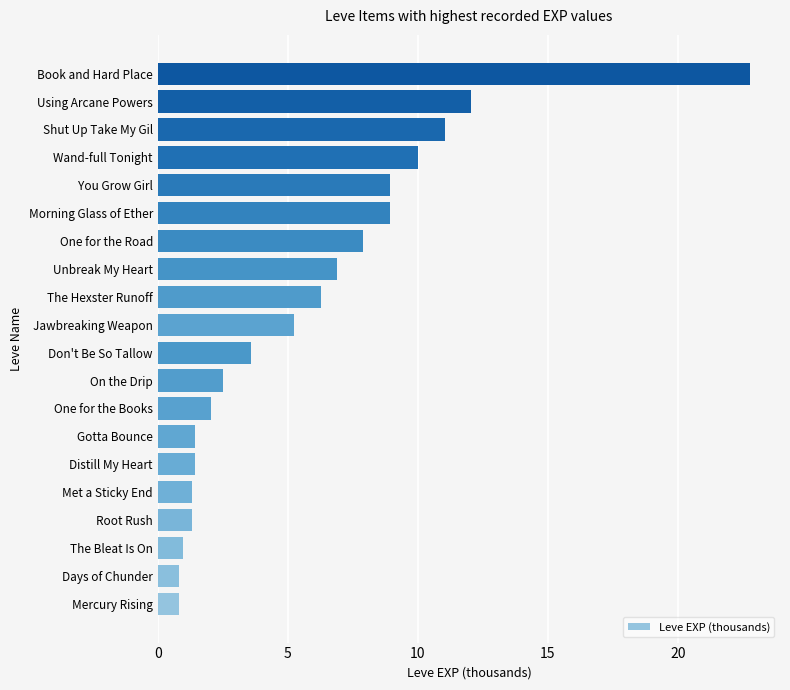

Between Morning Glass of Ether and One for the Road, which is larger?

Morning Glass of Ether